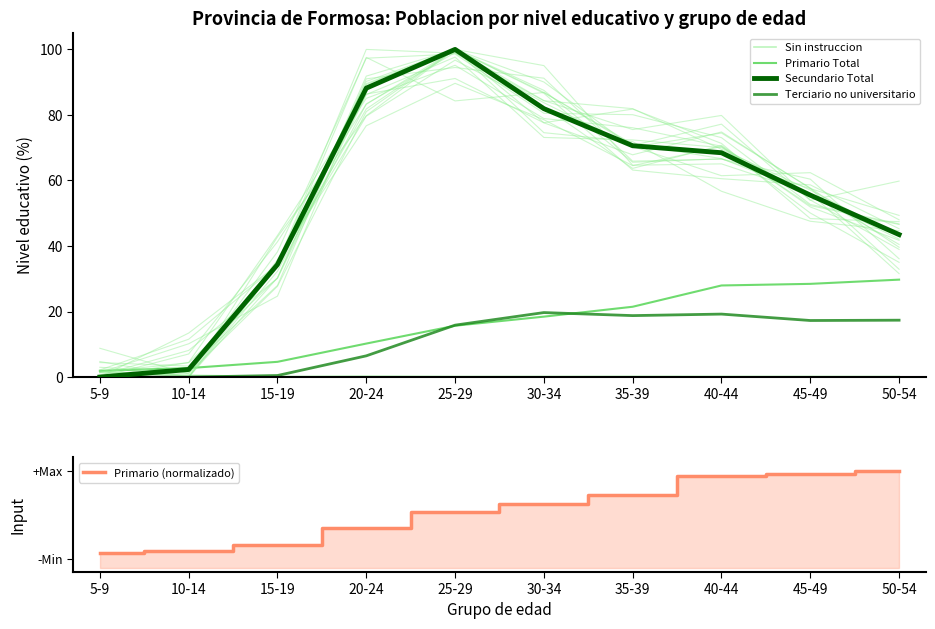

Where is the first local maximum for Sin instruccion?

20-24